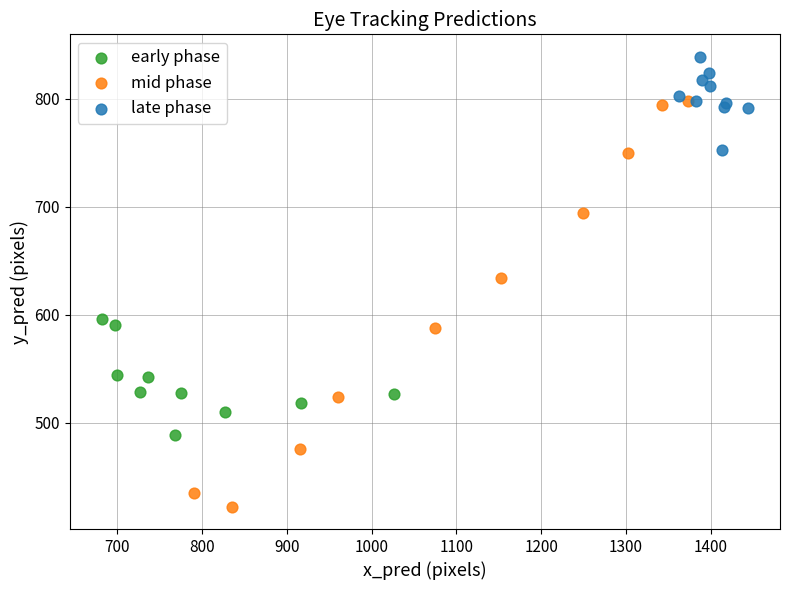

Which series contains the highest Y value?

late phase